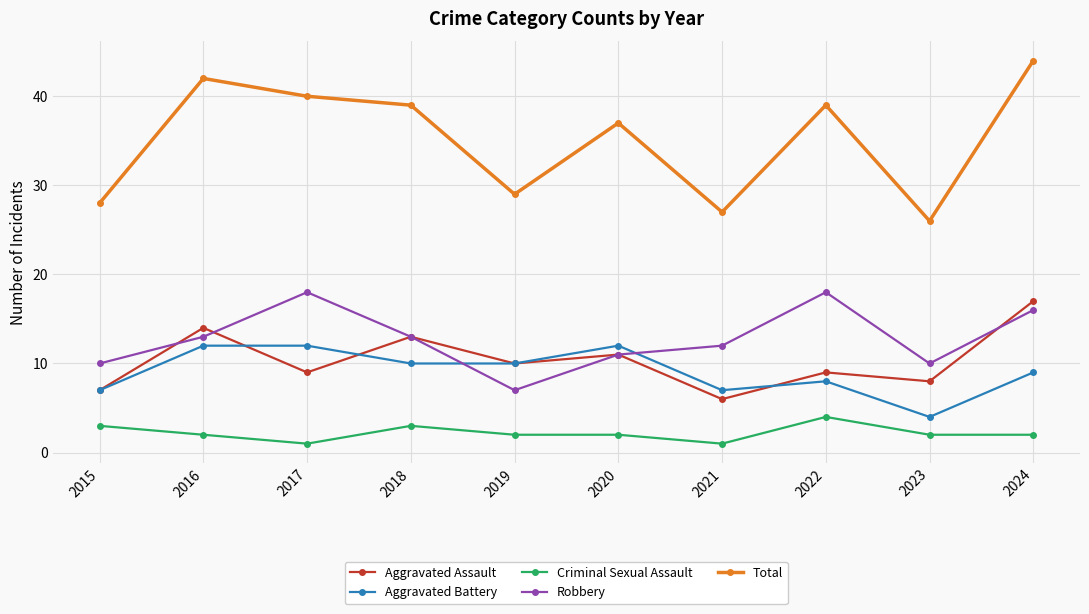

Is it true that Aggravated Battery equals 8 at 2022?

True